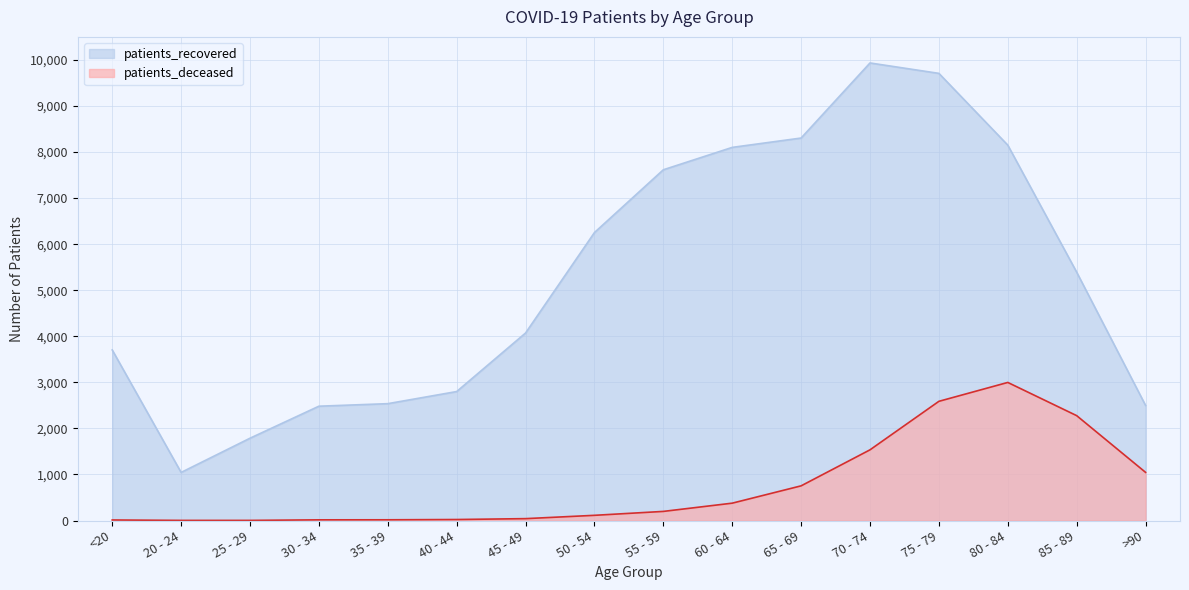

Which has a higher value, >90 or 30 - 34?

>90